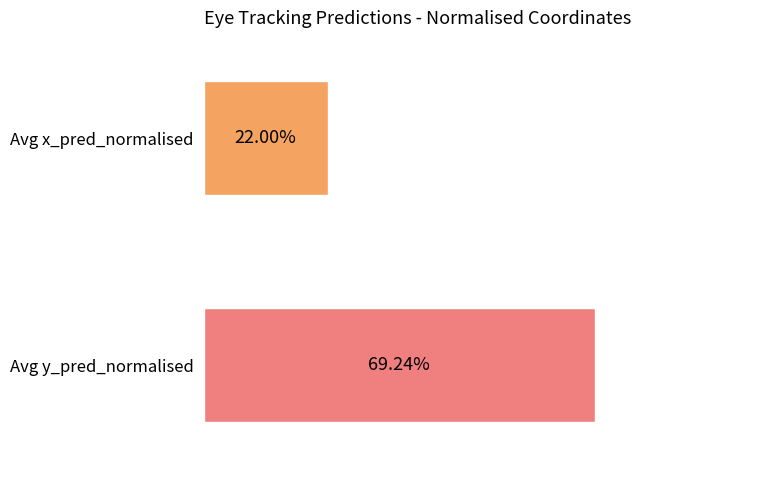

The value of Average x_pred_normalised at 10 is 0.2. True or false?

True